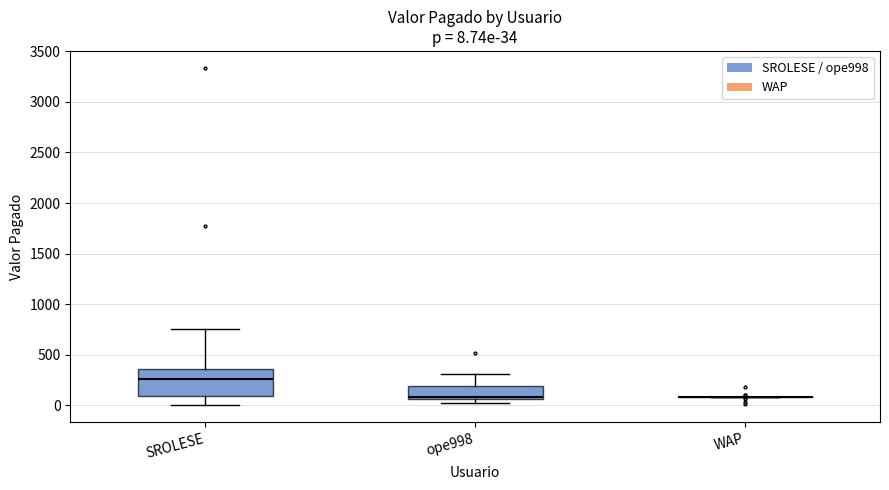

Which box is the tallest, from its lower edge to its upper edge?

SROLESE